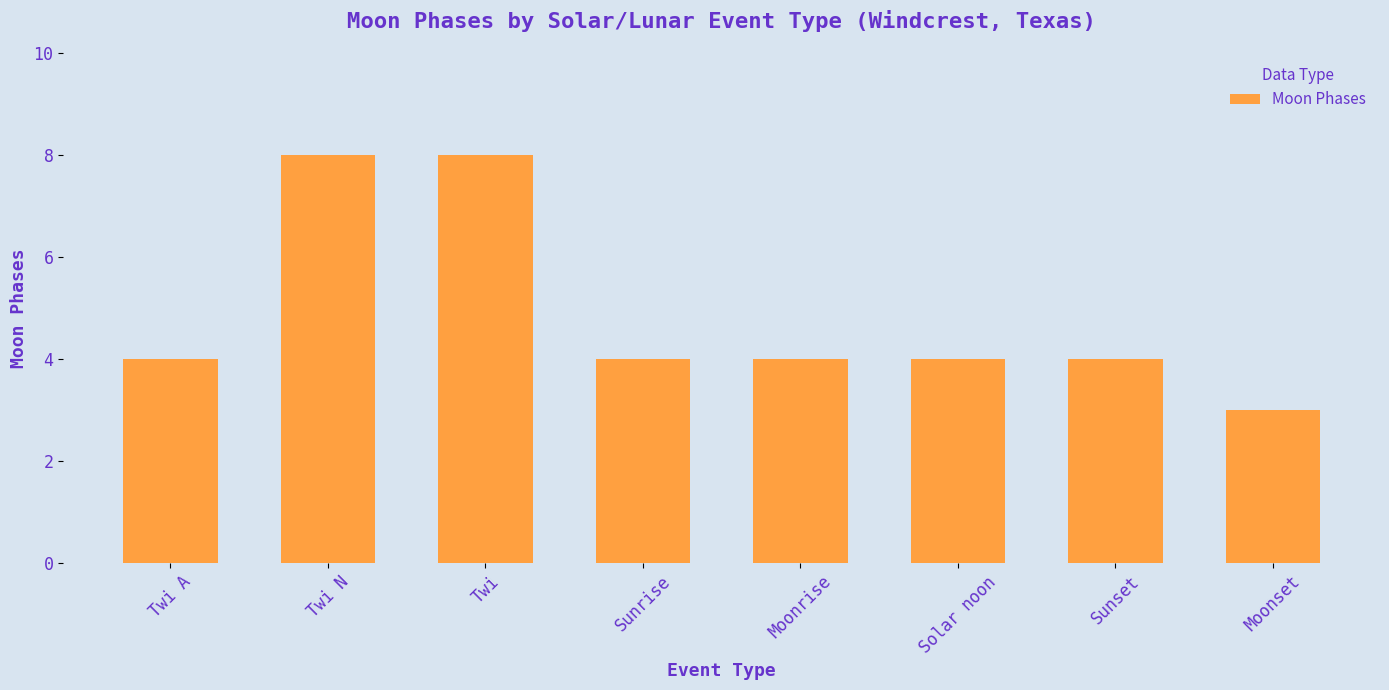

Is it true that the value at Twi is 3?

False